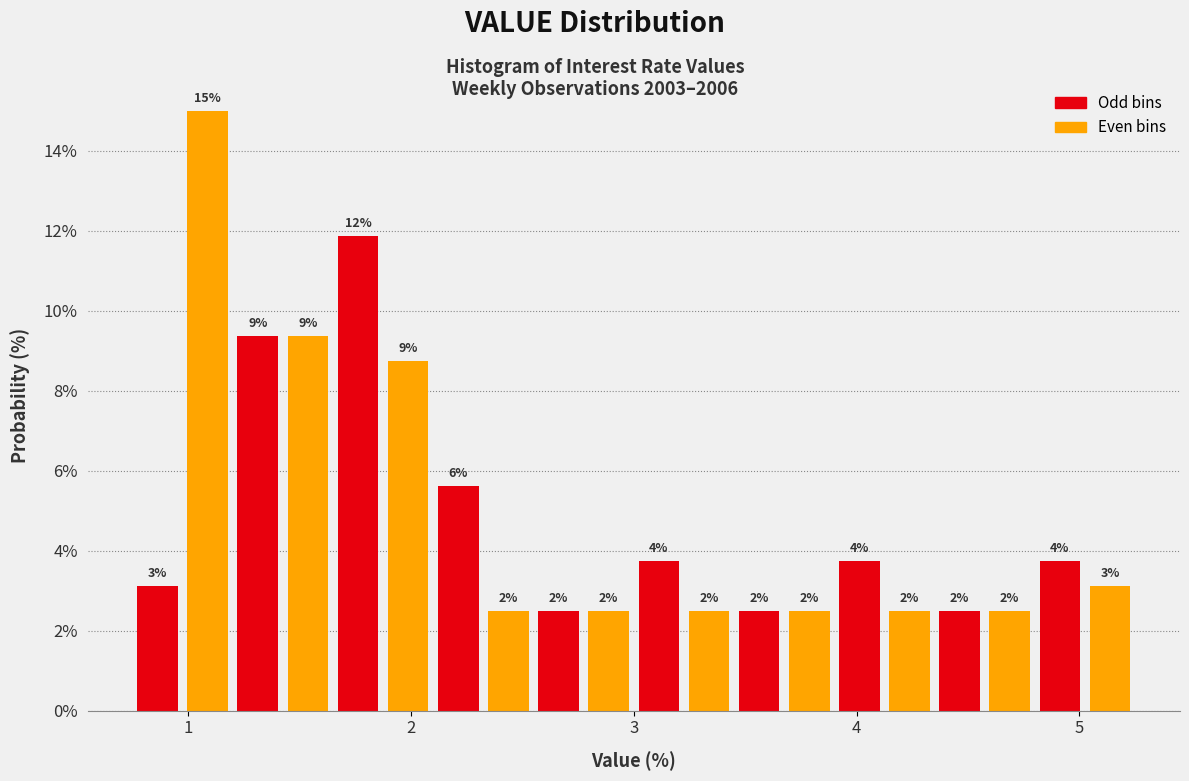

Around what value on the x-axis is the tallest bar? Give the approximate position of its centre, as read against the axis.

1.1